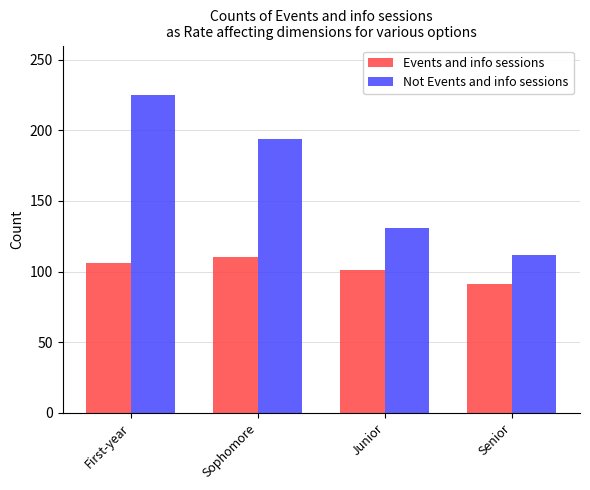

At how many categories does at least one series exceed 192?

2